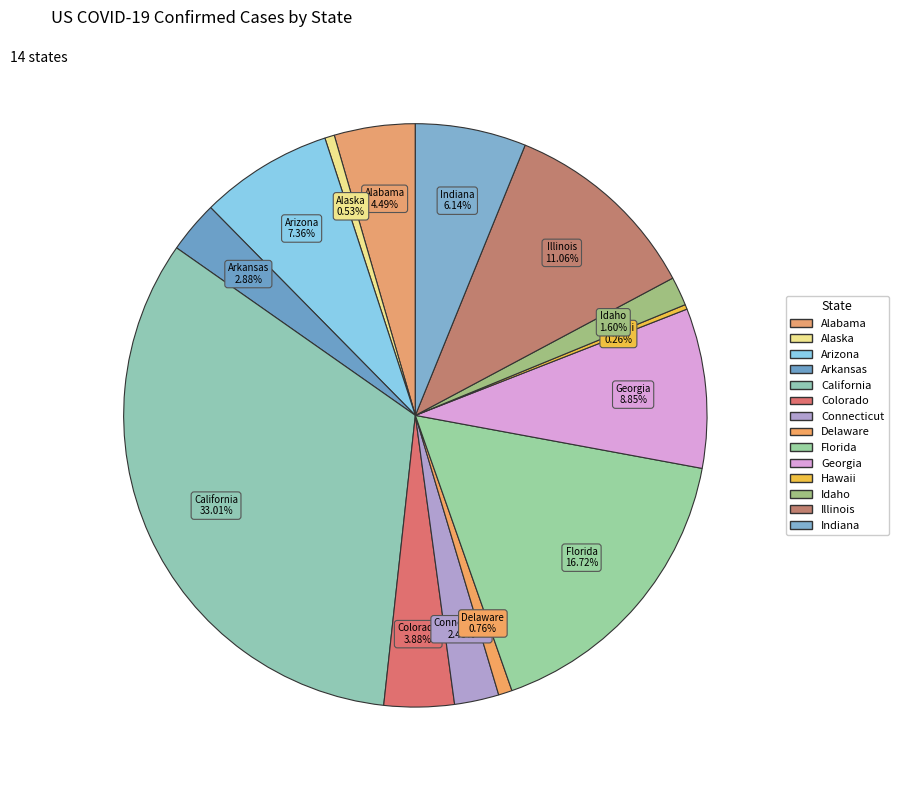

To the nearest percent, what is the combined percentage of Georgia and Florida?

26%